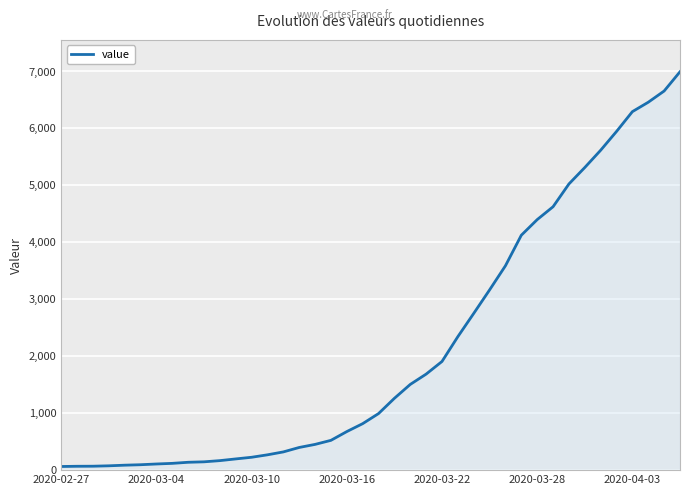

What is the maximum value shown in the chart?

6995